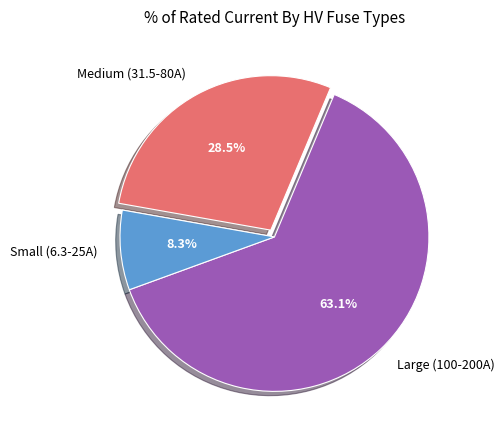

How many segments does this pie chart have?

3